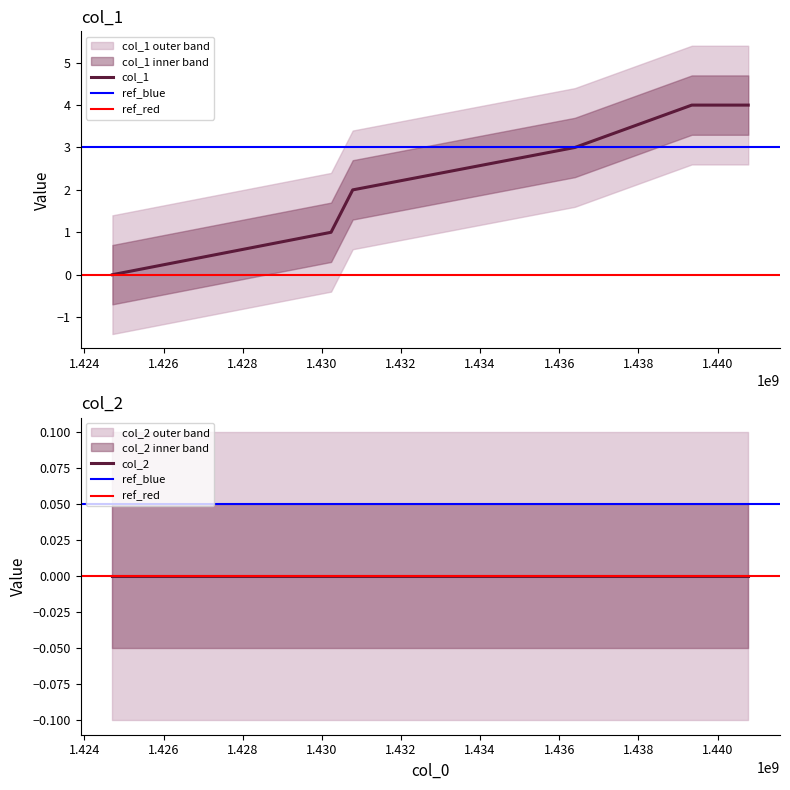

Count the number of categories in the chart.

6